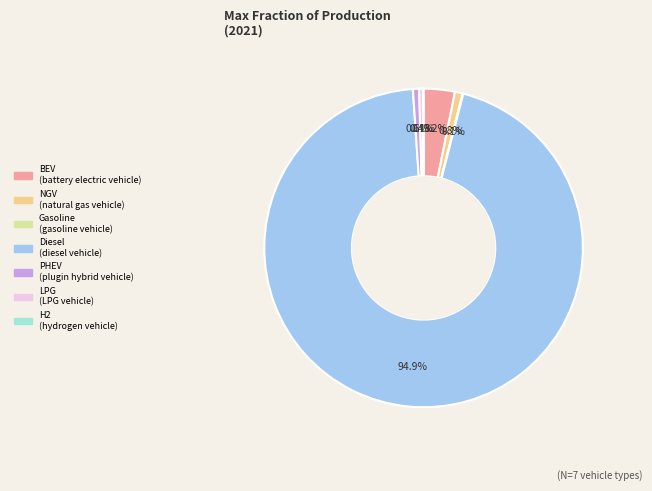

Is there any slice that represents more than half of the pie?

Yes